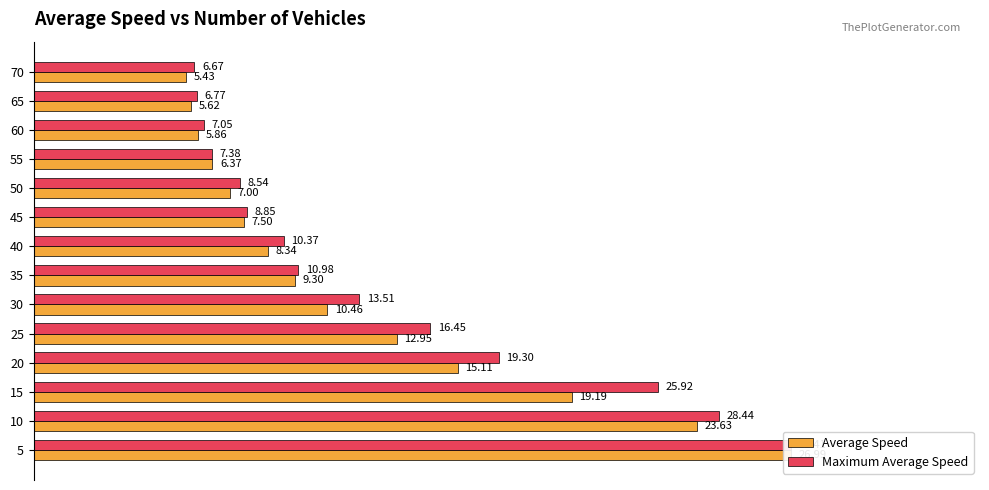

Reading left to right, what are all the values shown in this chart?

Average Speed: 1.0	0.9	0.7	0.6	0.5	0.4	0.3	0.3	0.3	0.3	0.2	0.2	0.2	0.2
Maximum Average Speed: 1.0	0.9	0.8	0.6	0.5	0.4	0.3	0.3	0.3	0.3	0.2	0.2	0.2	0.2